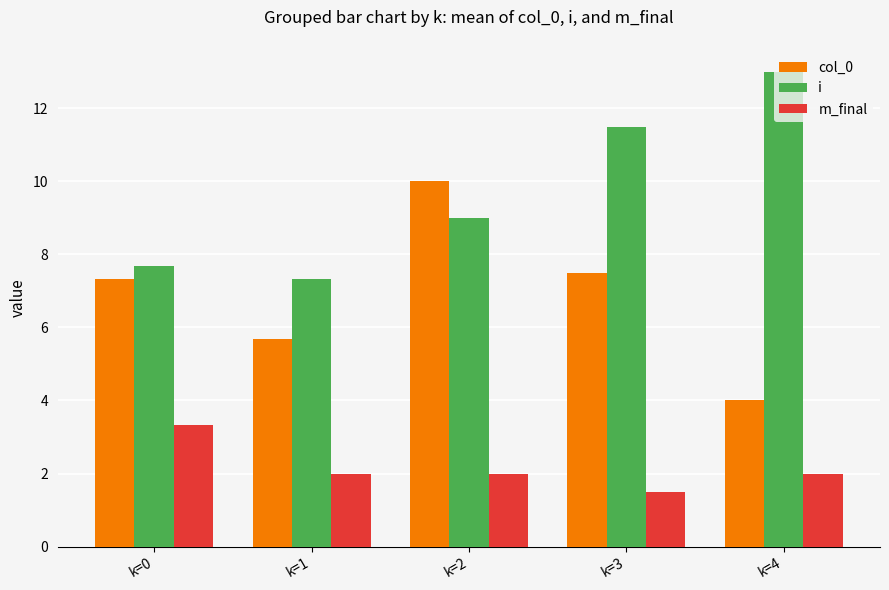

Rank the series by their maximum value, from lowest to highest.

m_final, col_0, i